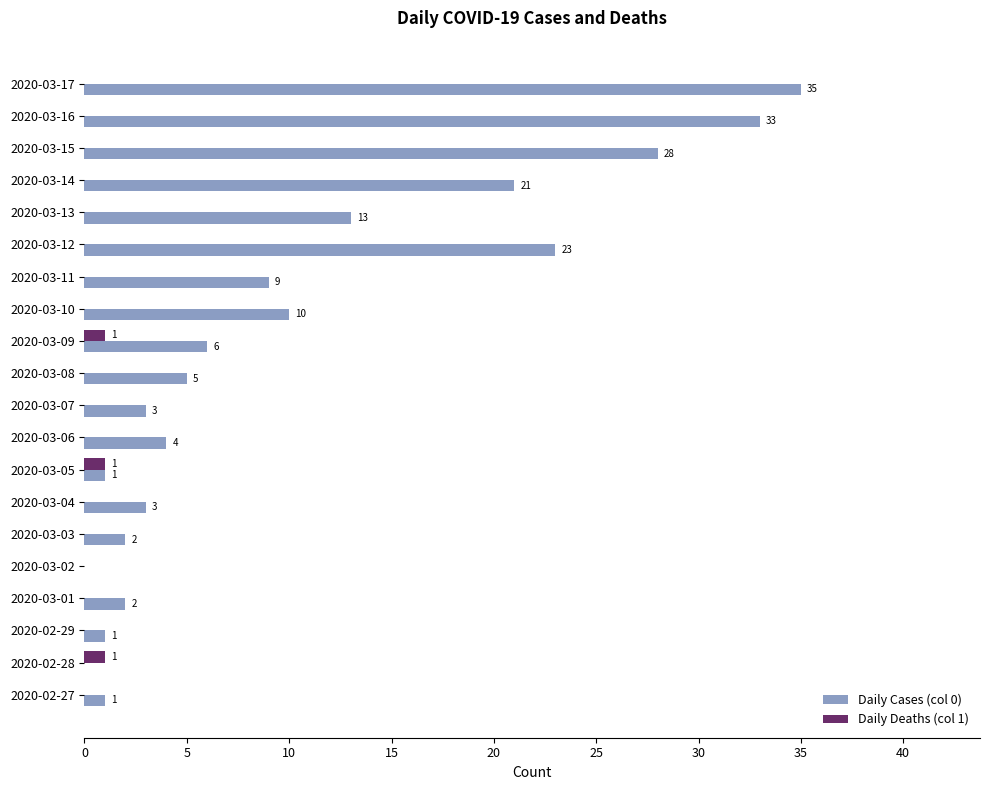

Which series changed the most between 2020-02-28 and 2020-03-14?

Daily Cases (col 0)